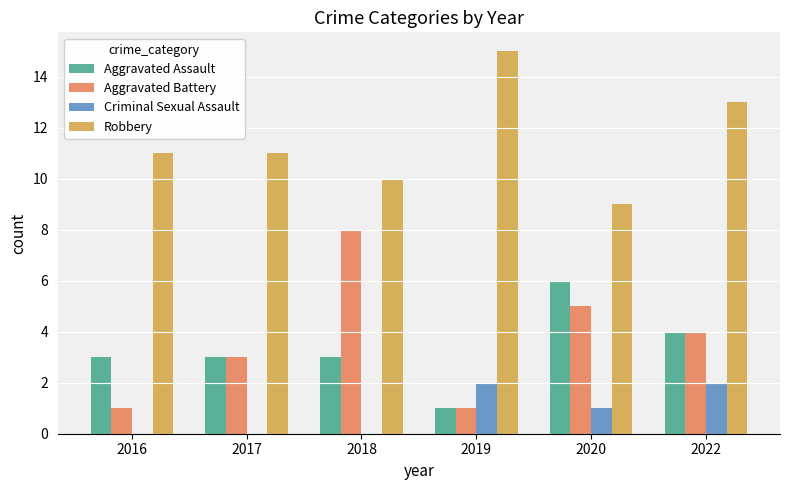

At which label does Criminal Sexual Assault first exceed 1?

2019